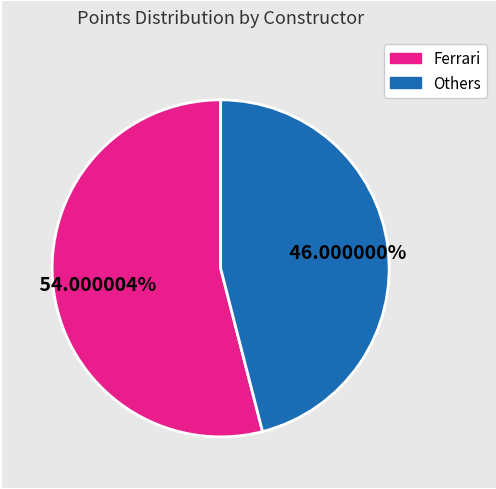

Is there a majority slice in this chart?

Yes